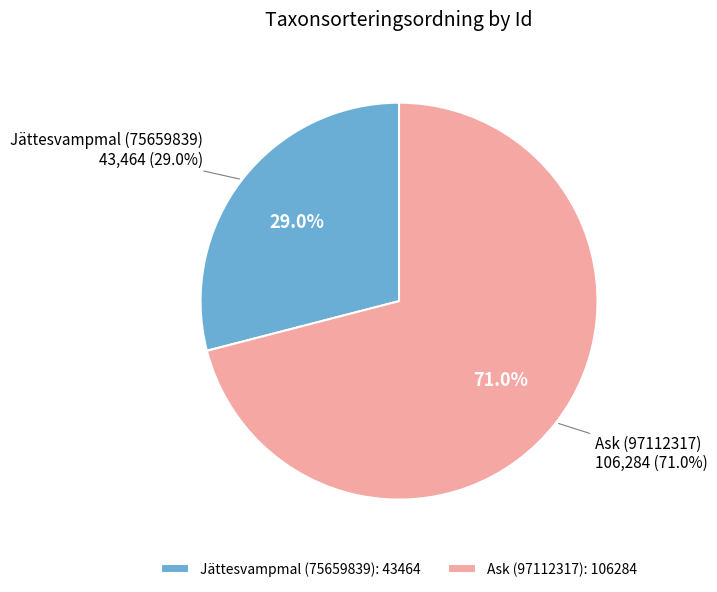

How many slices are in this pie chart?

2